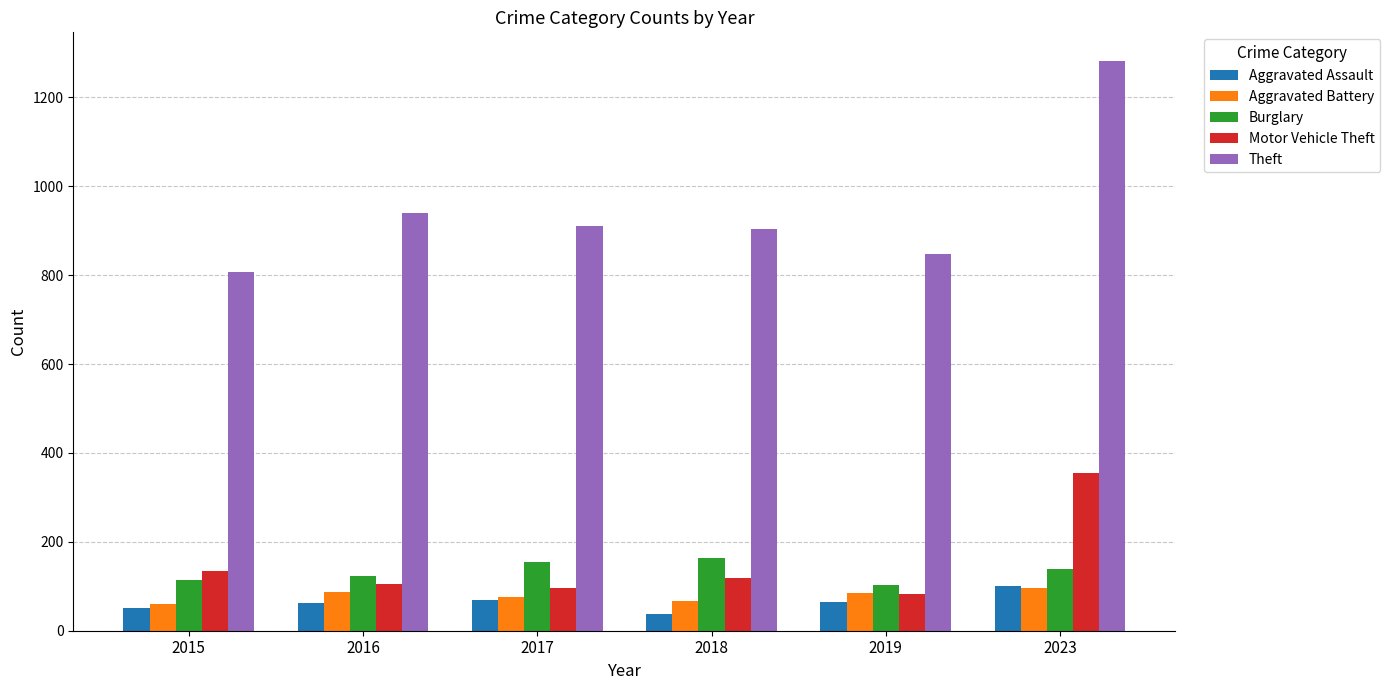

Is it true that Burglary equals 65 at 2018?

False